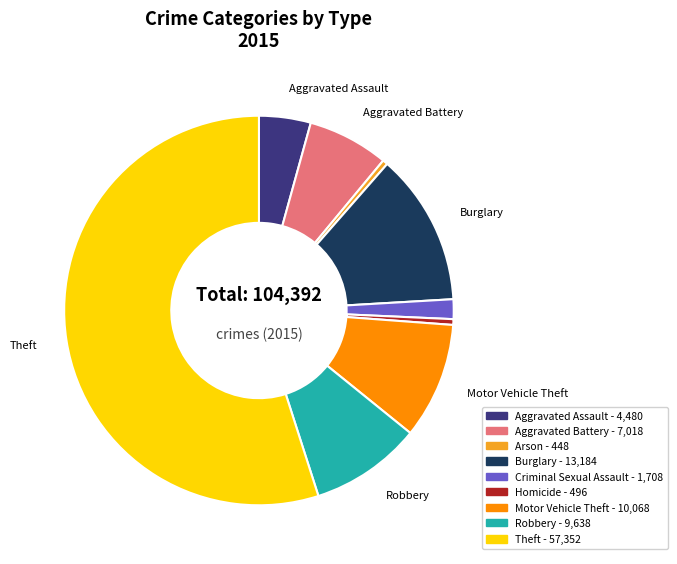

The Robbery slice represents 9% of the pie. True or false?

True